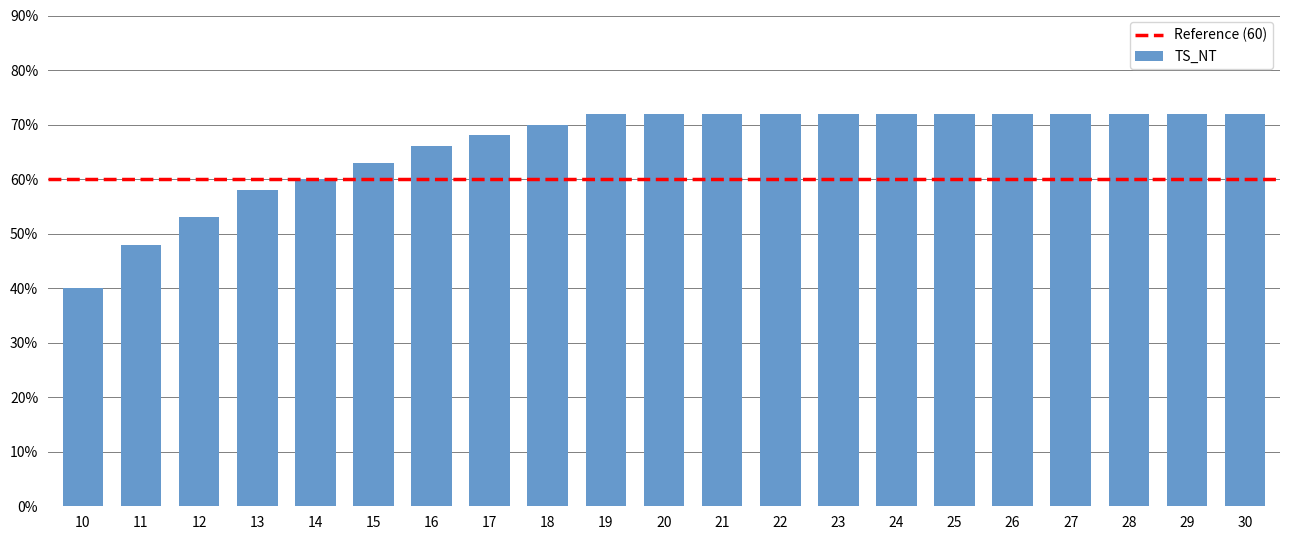

Reading right to left, list all the values displayed in this chart.

30=72	29=72	28=72	27=72	26=72	25=72	24=72	23=72	22=72	21=72	20=72	19=72	18=70	17=68	16=66	15=63	14=60	13=58	12=53	11=48	10=40